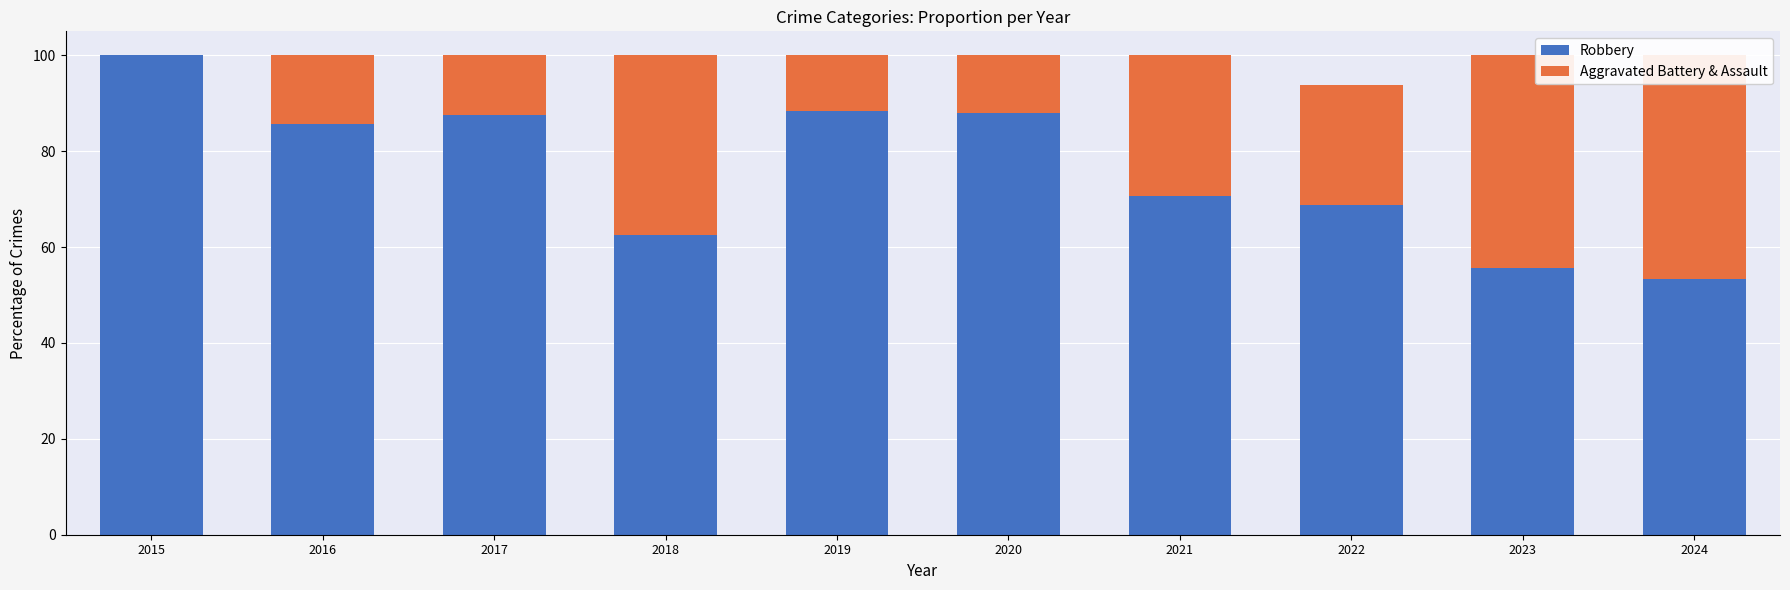

At which label does Robbery reach its minimum?

2024